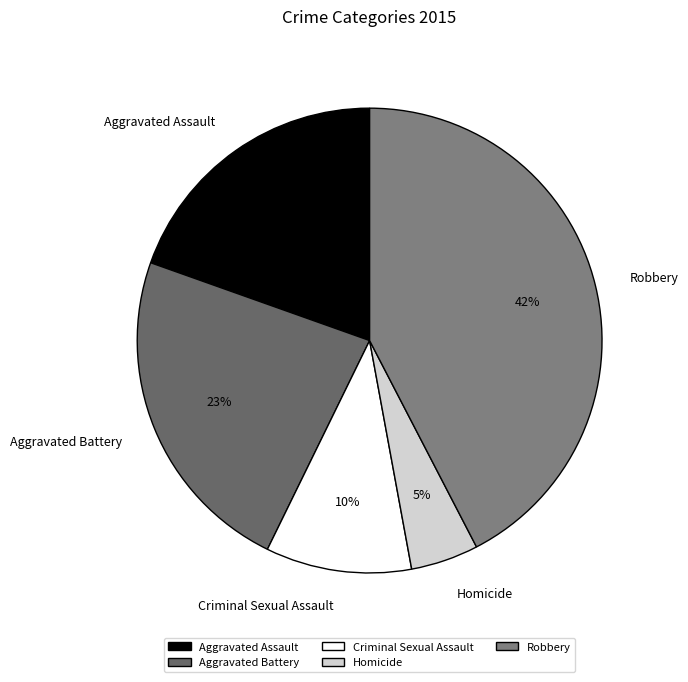

Between Criminal Sexual Assault and Aggravated Battery, which is larger?

Aggravated Battery